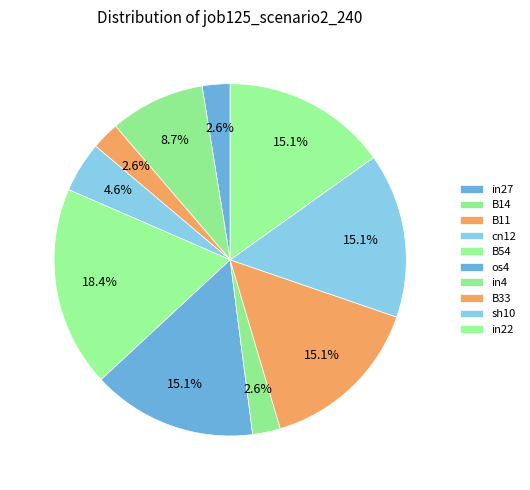

Count the number of slices in the pie.

10